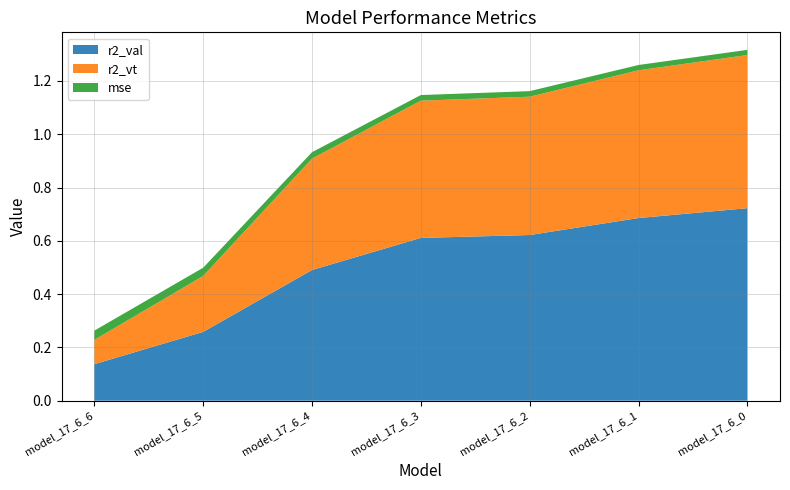

Reading left to right, list all the values displayed in this chart.

r2_val: 0.1	0.3	0.5	0.6	0.6	0.7	0.7
r2_vt: 0.1	0.2	0.4	0.5	0.5	0.6	0.6
mse: 0.0	0.0	0.0	0.0	0.0	0.0	0.0